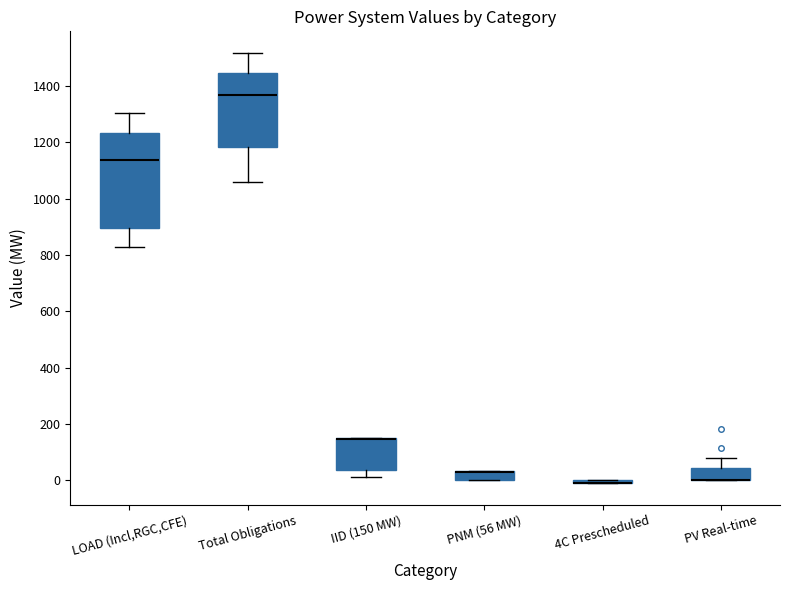

Comparing the boxes themselves (not the whiskers), which one is the tallest?

LOAD (Incl,RGC,CFE)